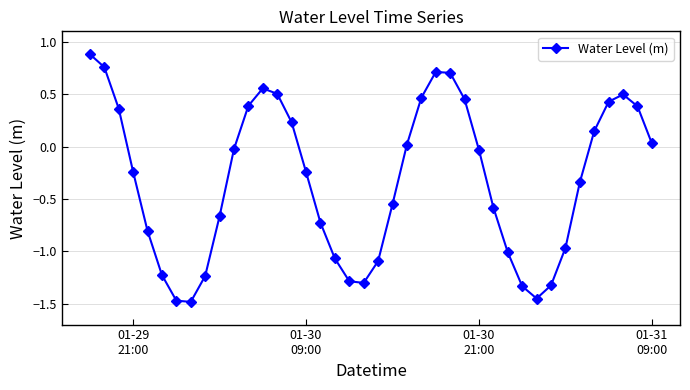

How many data points does each series have?

40